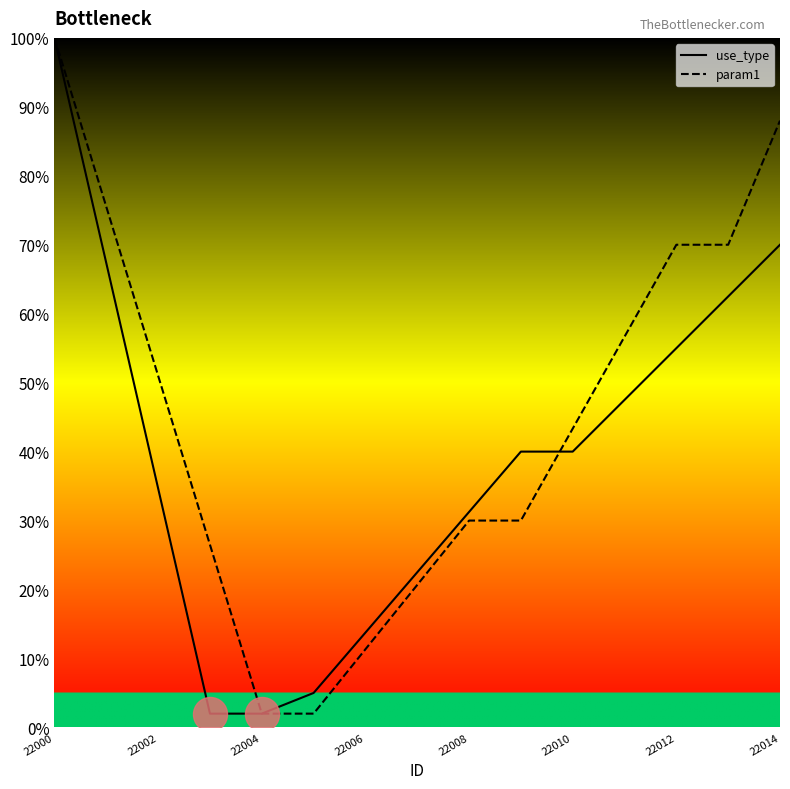

What are all the series names shown in the legend?

use_type, param1